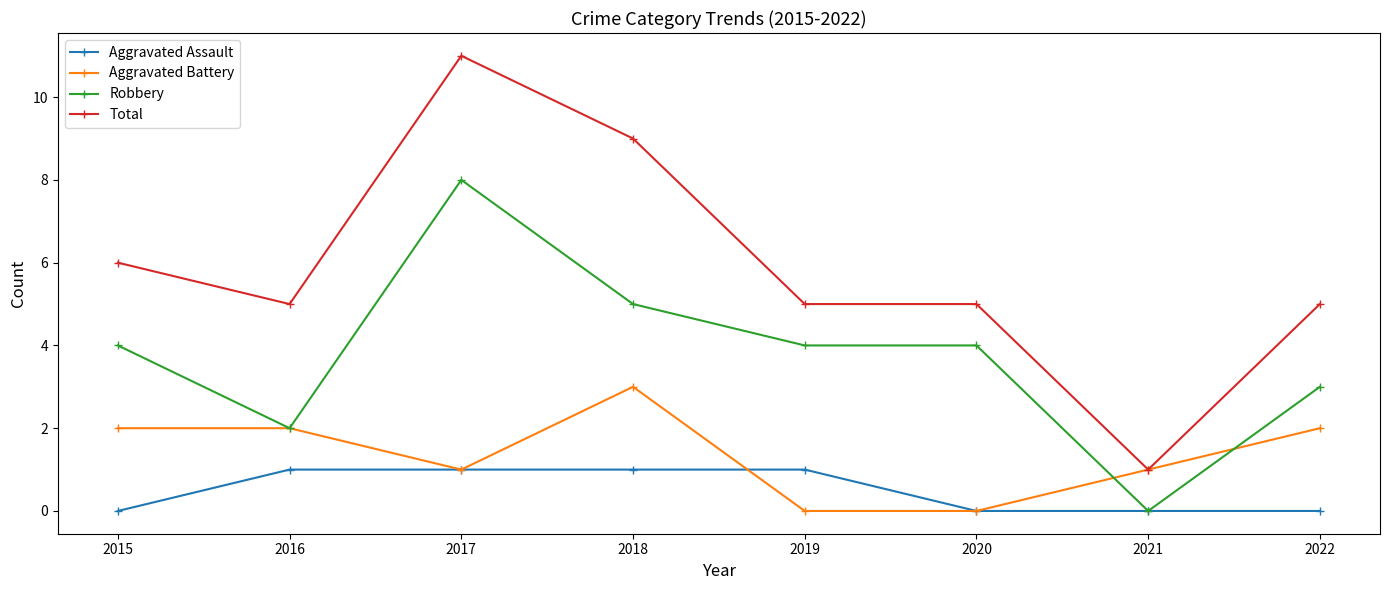

What is the greatest value displayed?

11